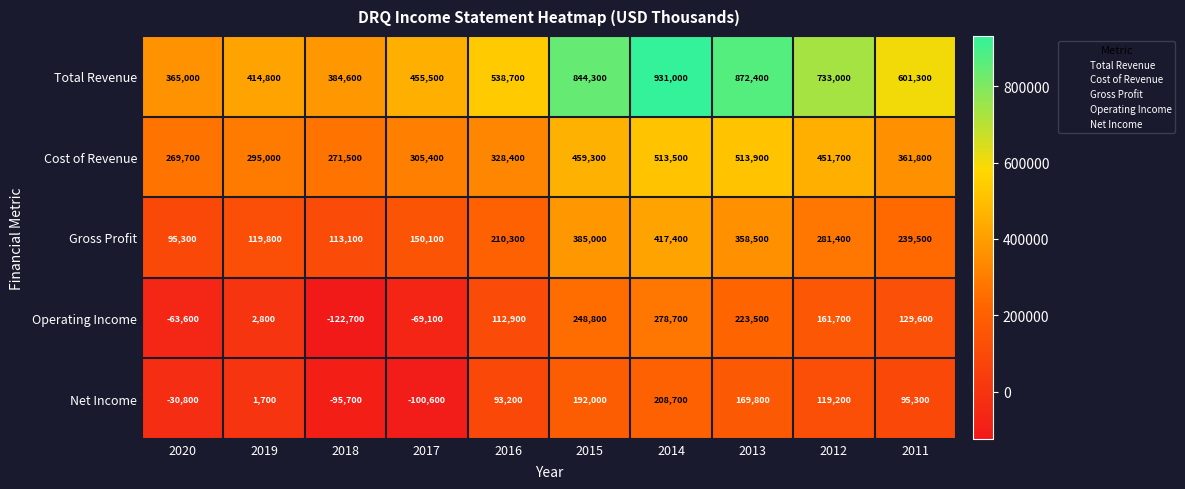

What is the total value across all series at 2014?

2349300